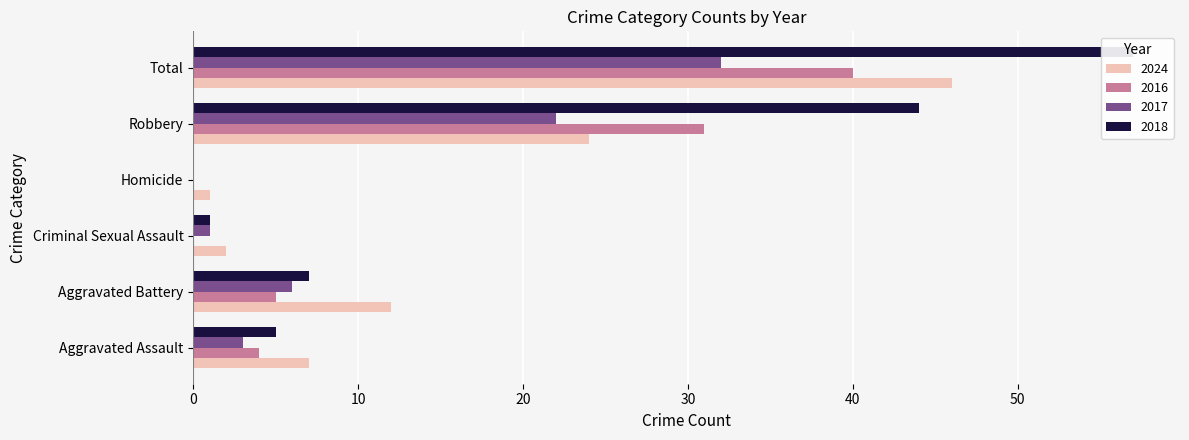

How many distinct data groups are displayed?

4